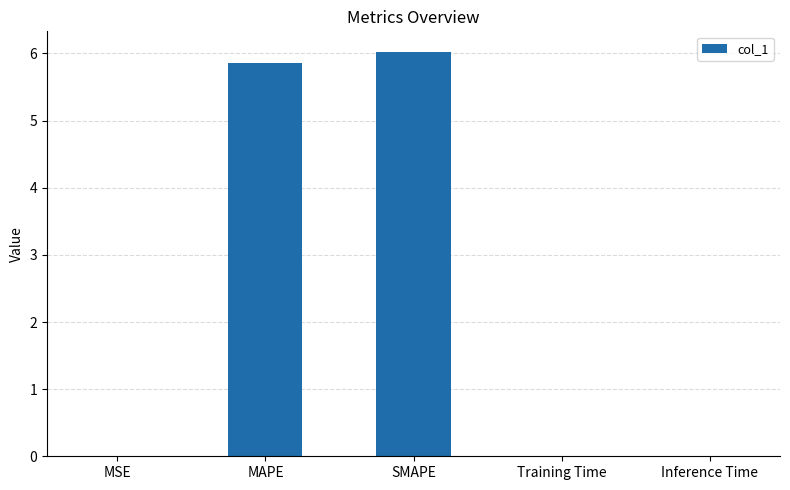

Are the bars grouped side by side (vs. stacked)?

No